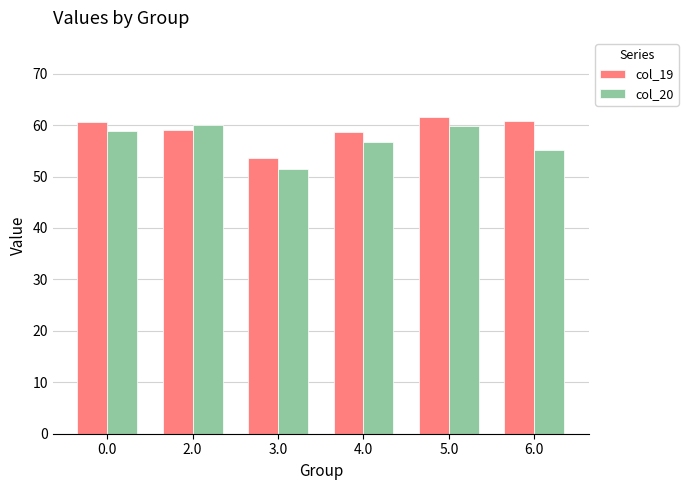

At which label does col_19 reach its minimum?

3.0